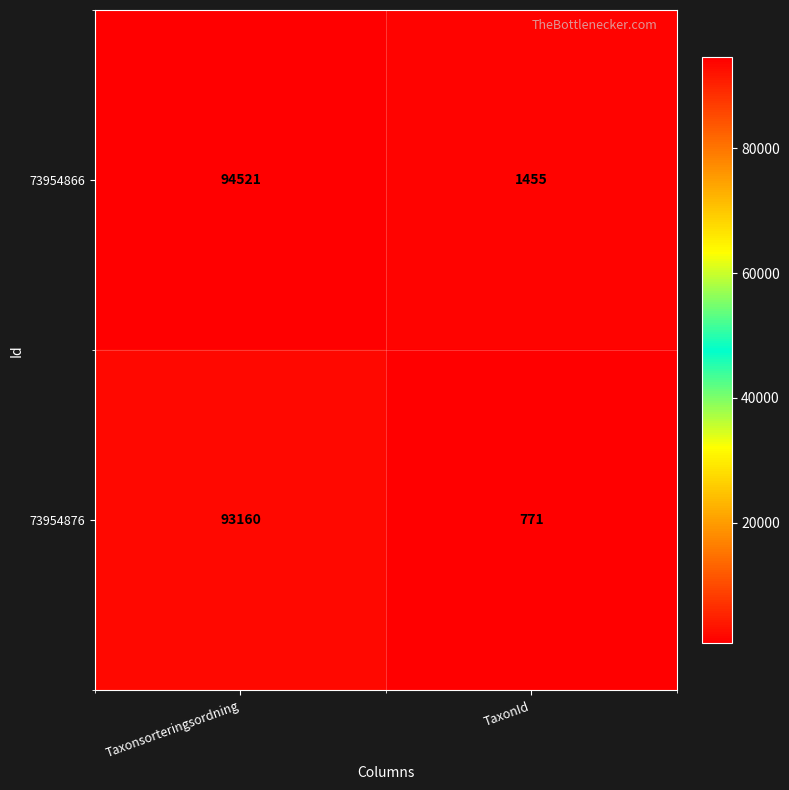

Which series has the largest range (max minus min)?

73954866